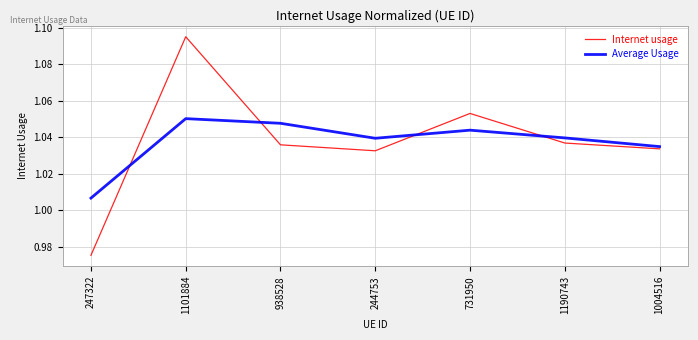

Which series changed the most between 1101884 and 938528?

Internet usage